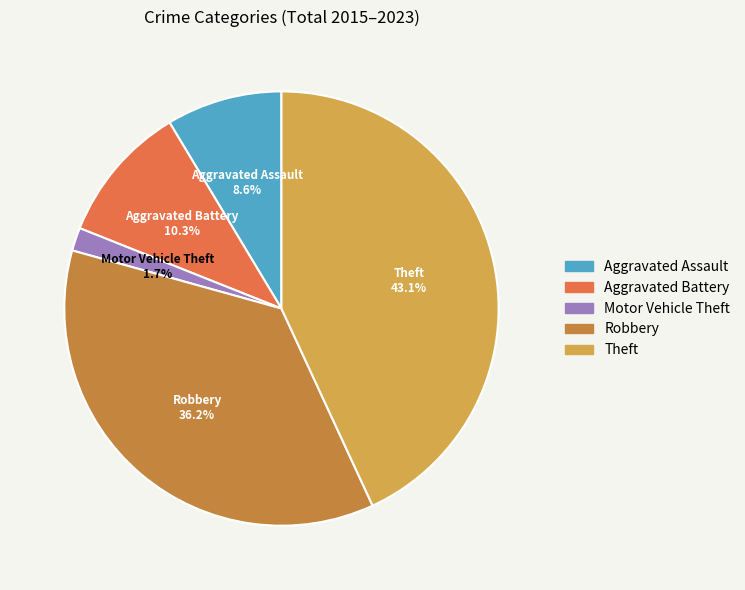

Does Theft account for over 50% of the chart?

No